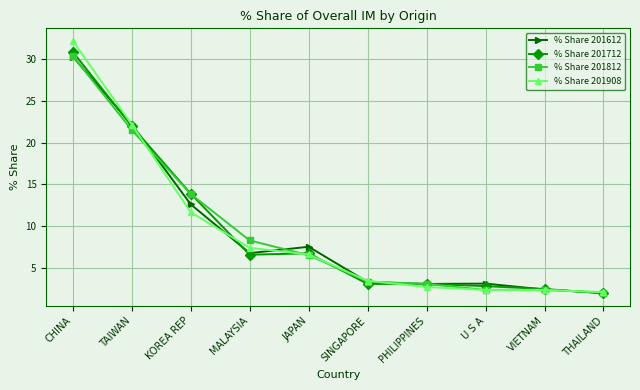

What position from the right is U S A?

3